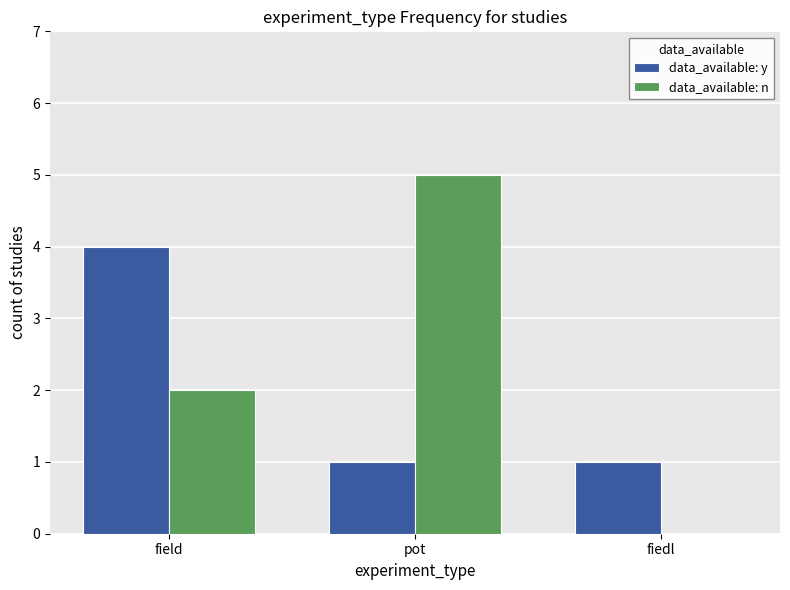

True or false: data_available: n has a value of 3 at fiedl.

False